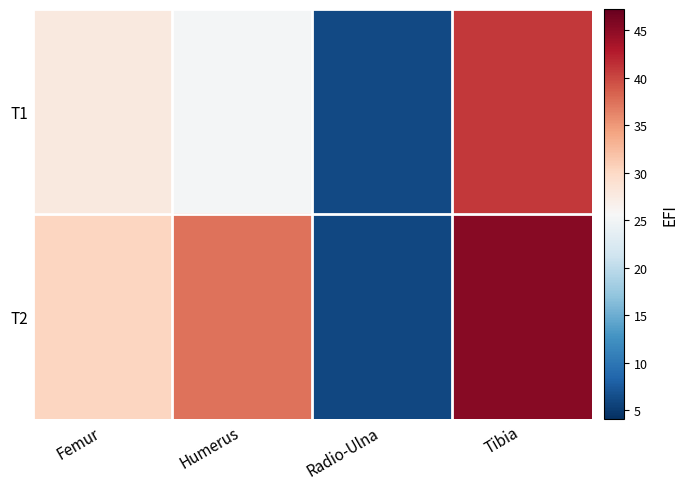

Reading left to right, extract all data points from this chart.

T1: Femur=27.8	Humerus=25.3	Radio-Ulna=6.1	Tibia=41.0
T2: Femur=30.2	Humerus=37.3	Radio-Ulna=6.0	Tibia=45.3